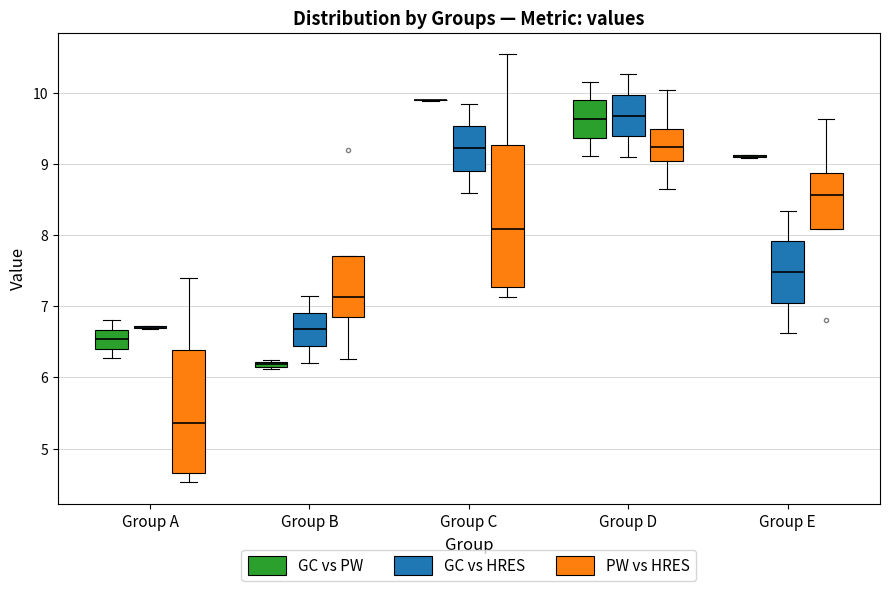

Where does the median line of the box for Group A (GC vs PW) sit on the y-axis? The values are not printed on the chart, so give them approximately, as read against the axis.

6.5